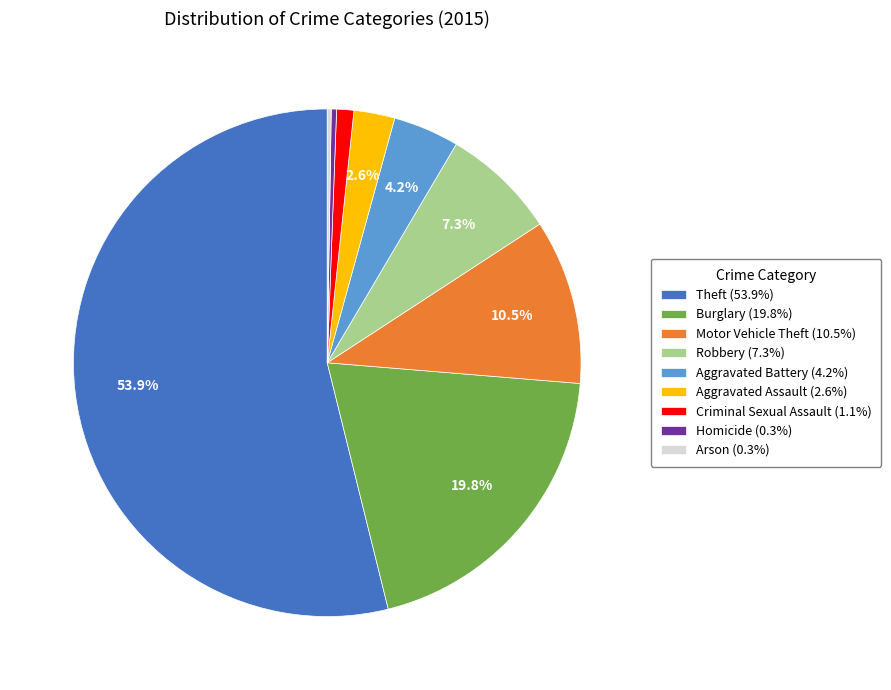

Is there a majority slice in this chart?

Yes